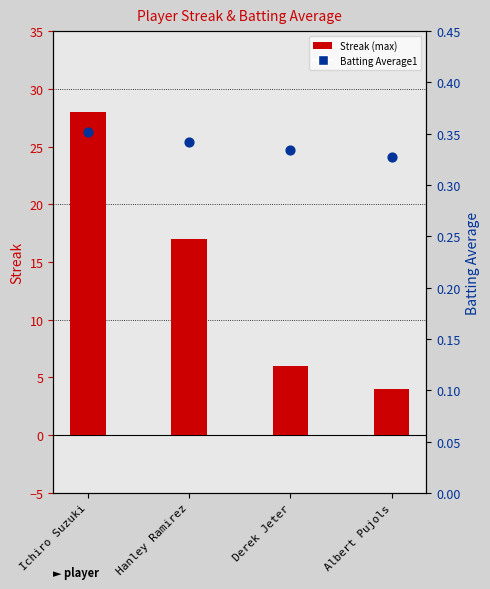

Which series reaches the maximum Y coordinate?

Streak